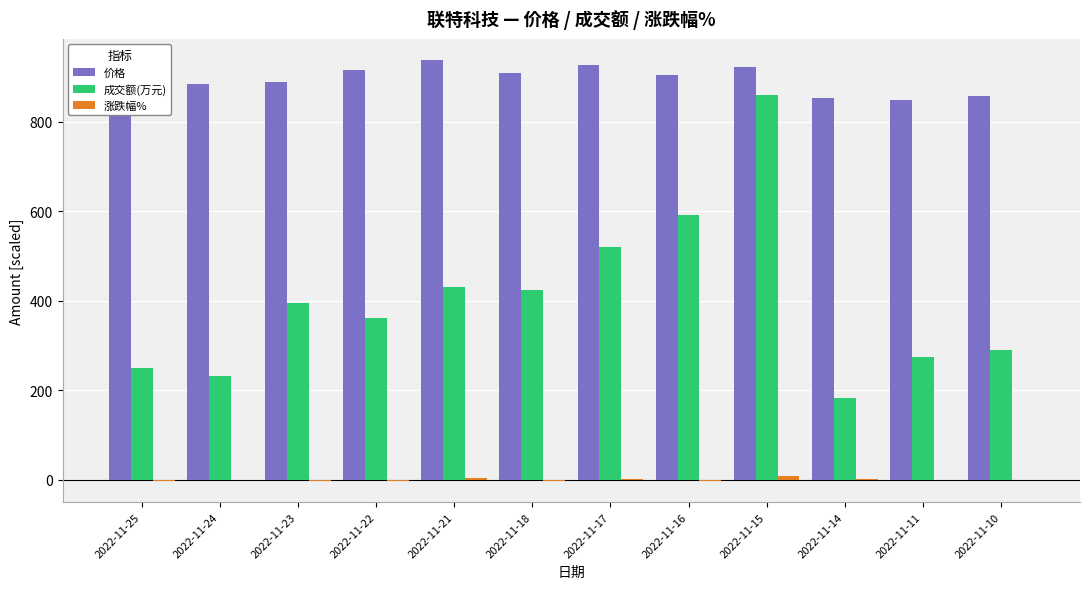

Which series changed the most between 2022-11-18 and 2022-11-16?

成交额(万元)